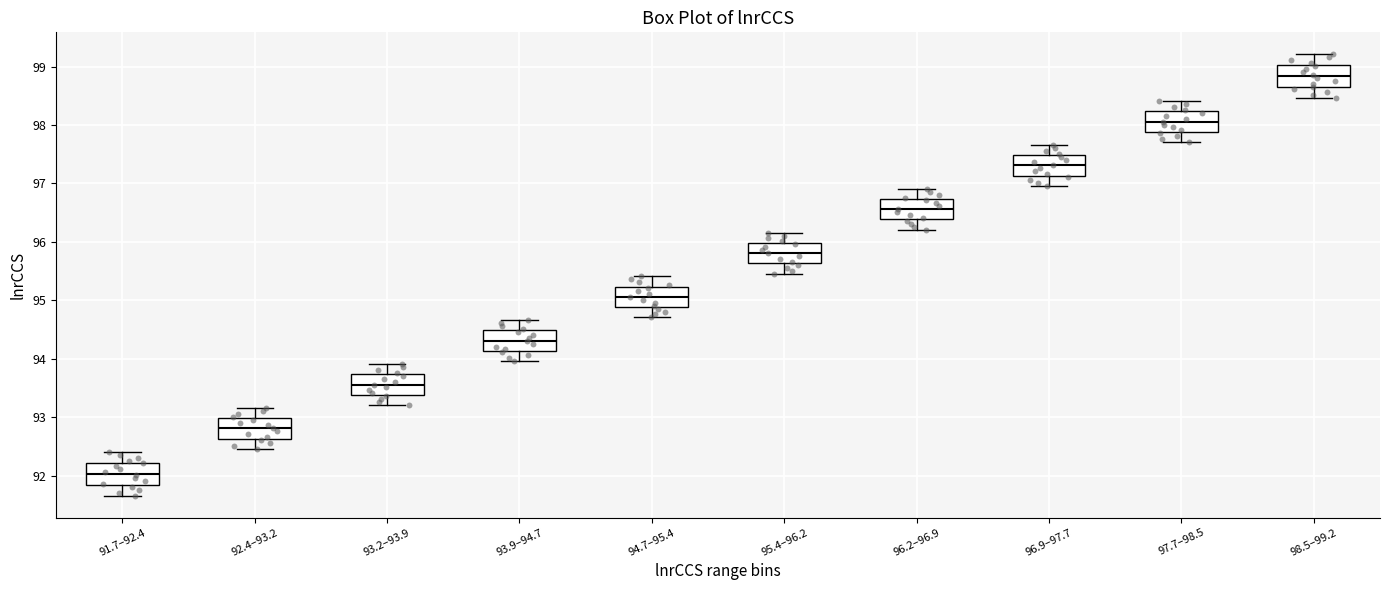

Where is the upper edge of the box for 92.4–93.2 on the y-axis? The values are not printed on the chart, so give them approximately, as read against the axis.

93.0